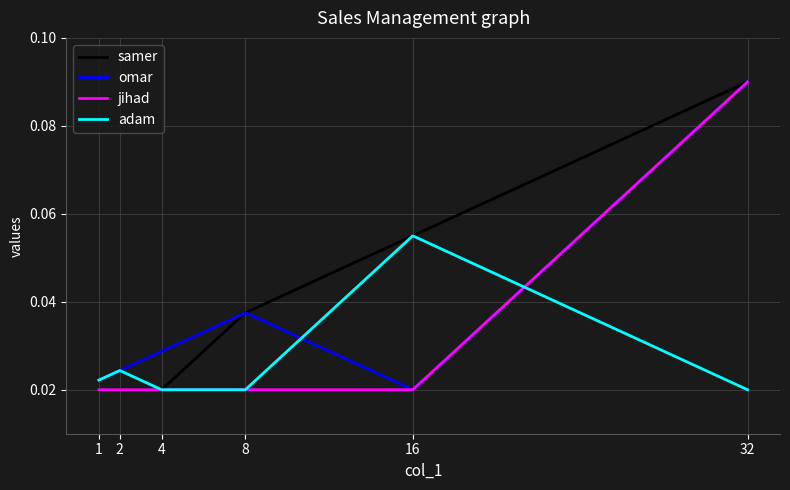

How many lines are shown in the chart?

4